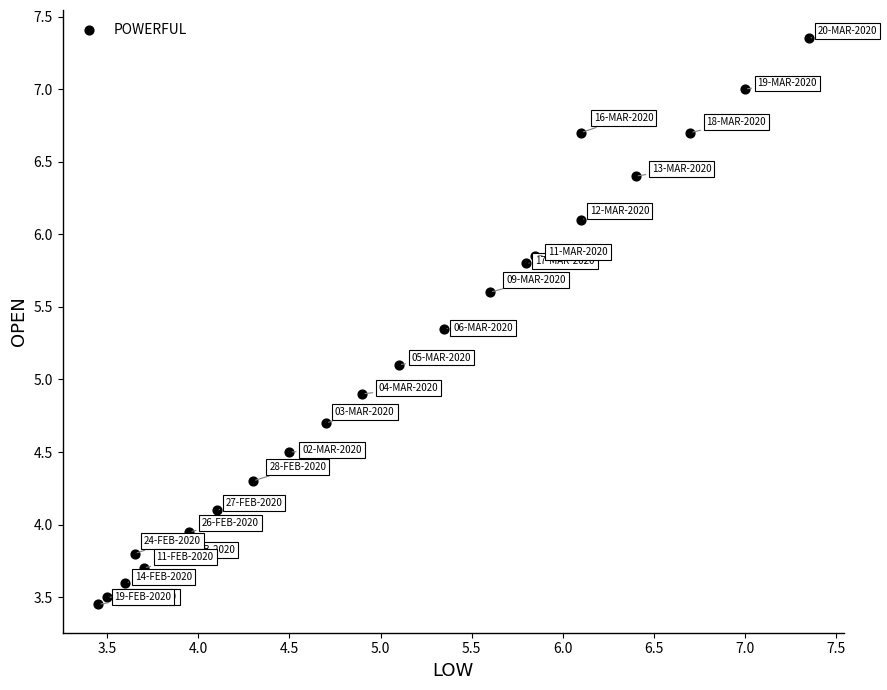

What is the range of Y values (max minus min)?

3.9